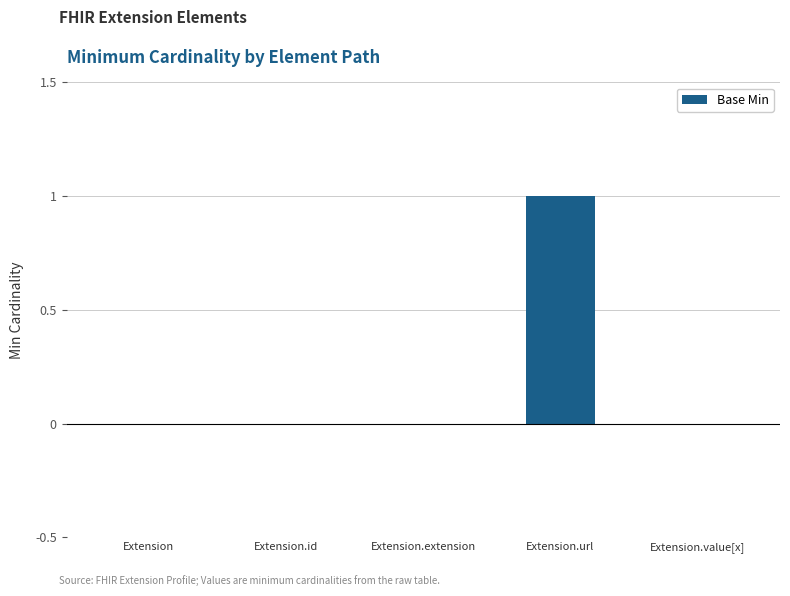

Reading left to right, extract all data points from this chart.

0	0	0	1	0